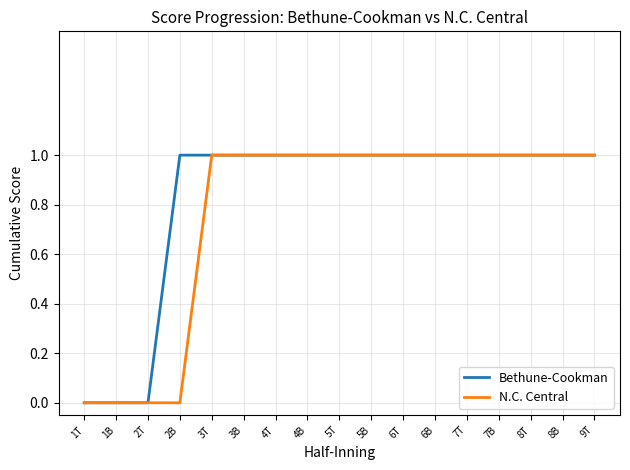

What is the sum of all Bethune-Cookman values?

14